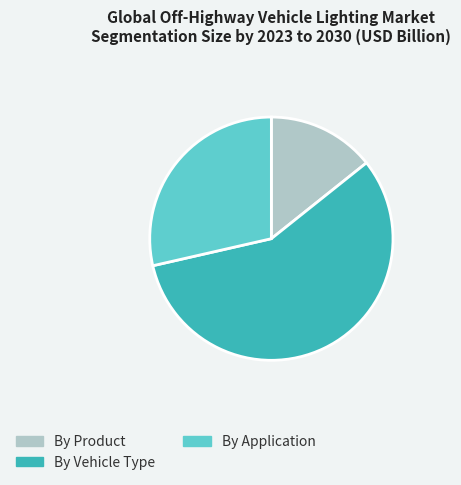

The By Product slice represents 14% of the pie. True or false?

True